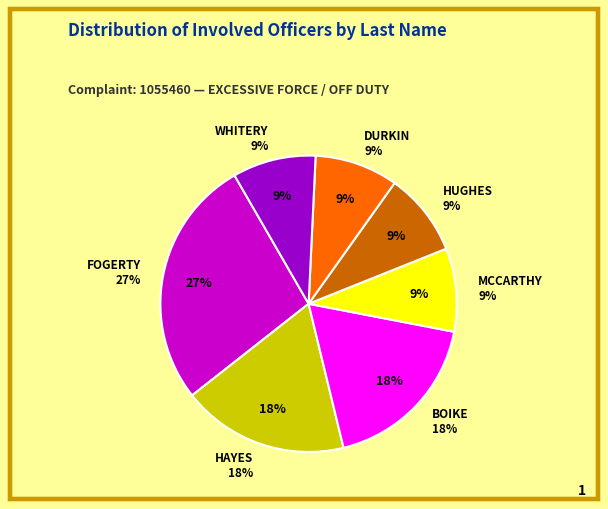

To the nearest percent, what is the combined percentage of HAYES and BOIKE?

36%